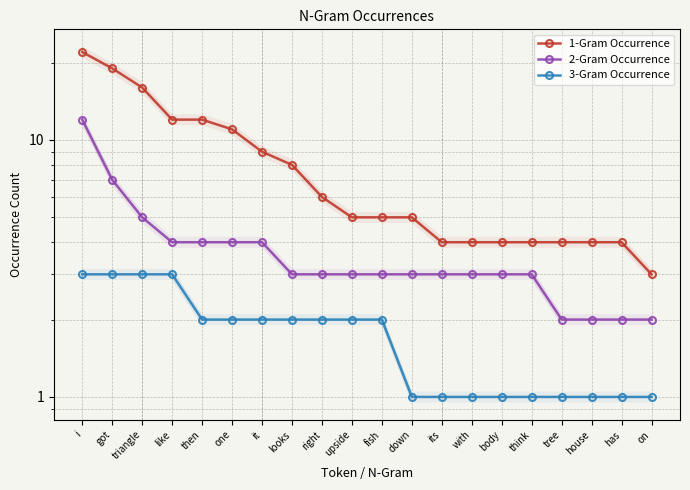

What position from the right is body?

6